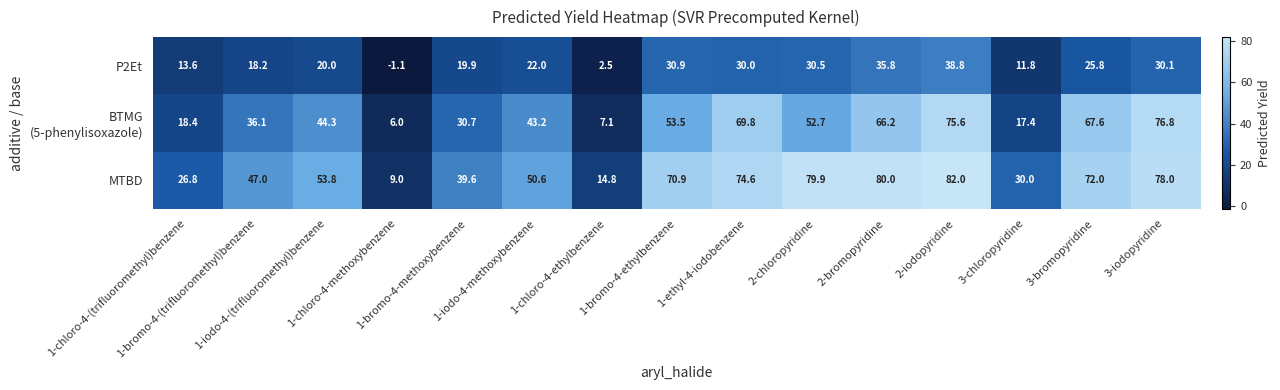

Which series has the largest total across all categories?

MTBD